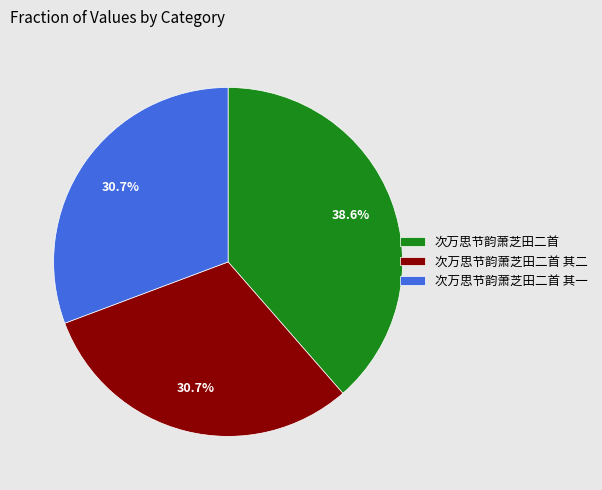

Do 次万思节韵萧芝田二首 其一 and 次万思节韵萧芝田二首 其二 together represent more than half of the pie?

Yes